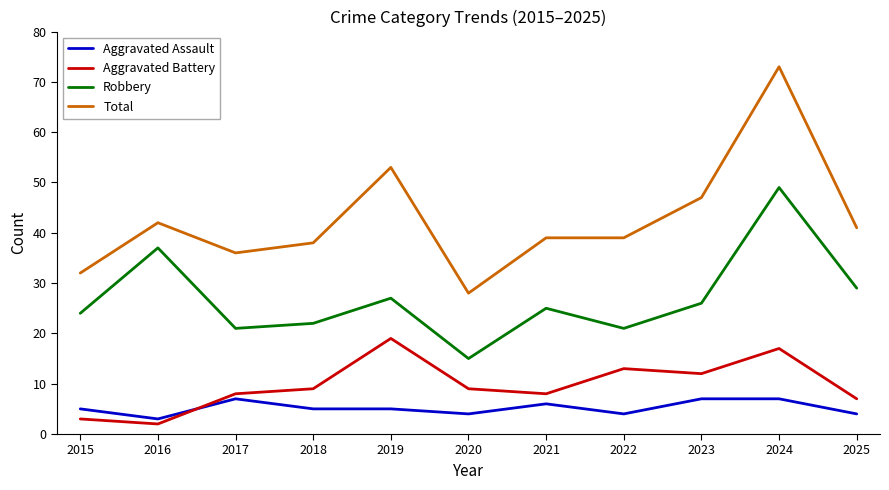

How many interior local peaks does the Robbery series have?

4